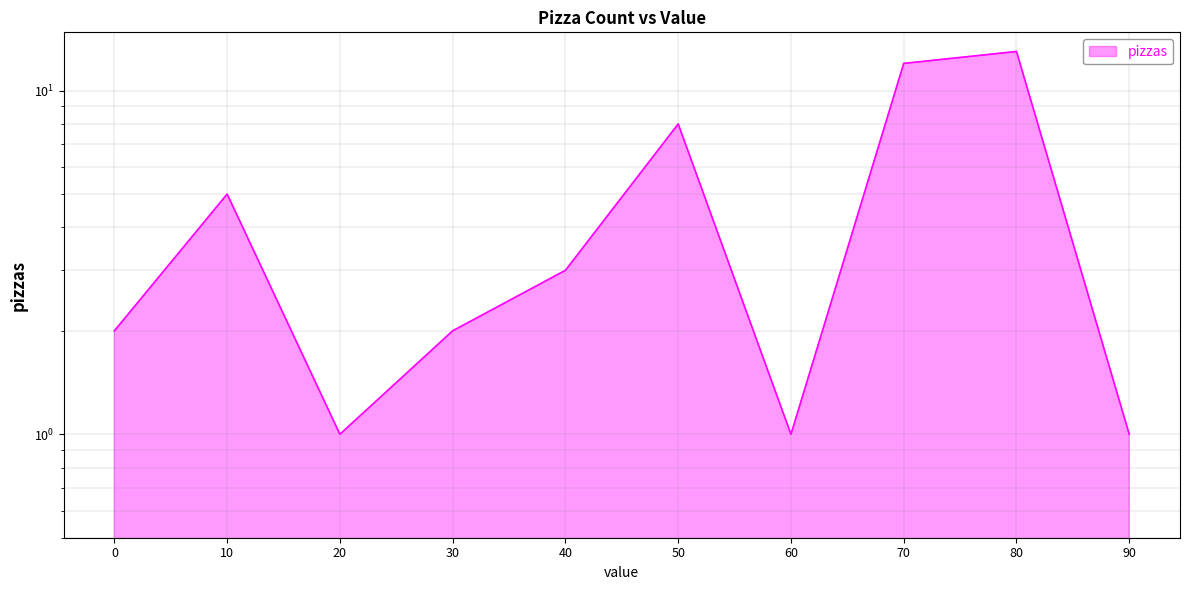

Which category has the lowest value across all series?

20